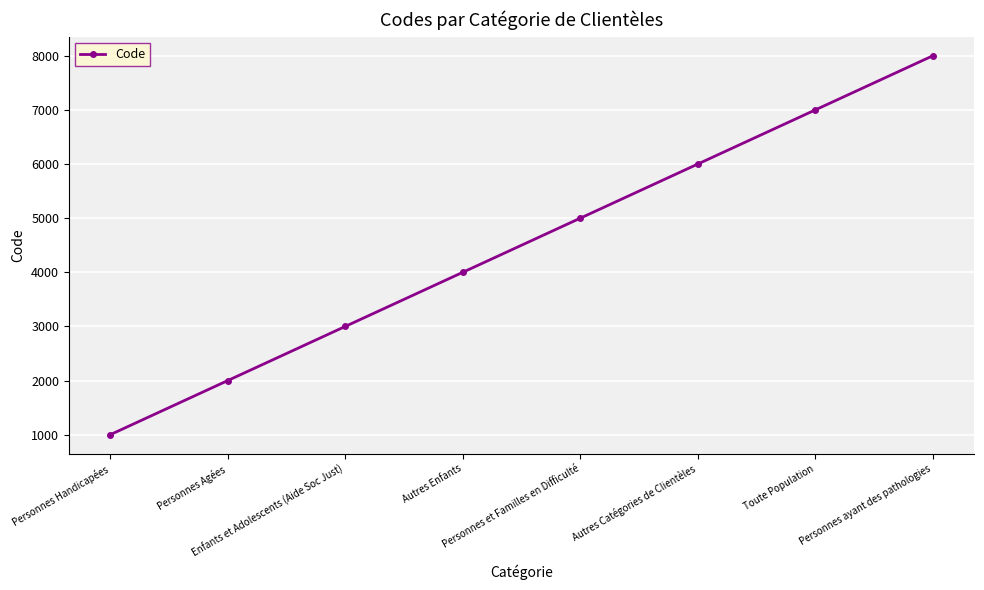

Which label corresponds to the largest value in the chart?

Personnes ayant des pathologies